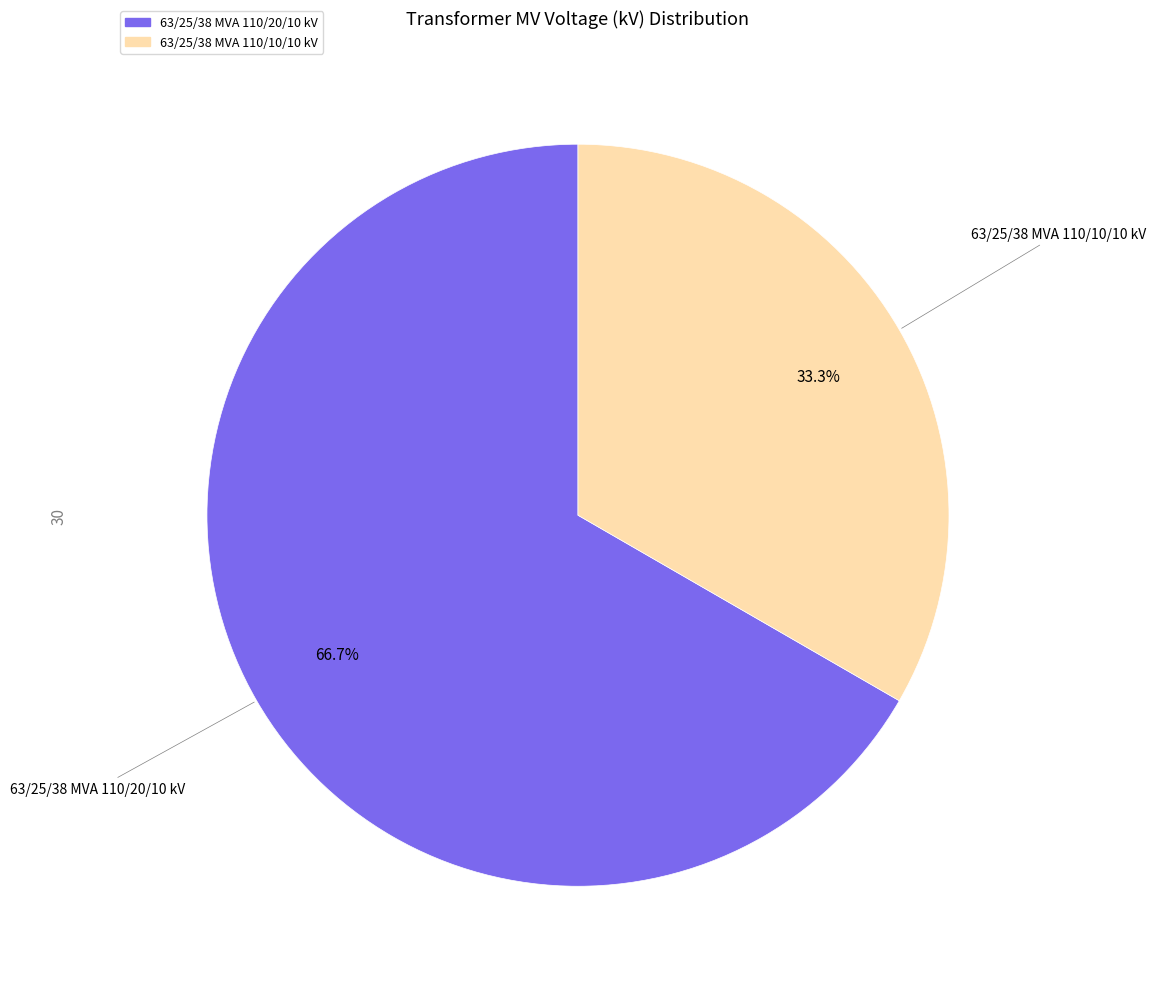

Which has a higher value, 63/25/38 MVA 110/20/10 kV or 63/25/38 MVA 110/10/10 kV?

63/25/38 MVA 110/20/10 kV